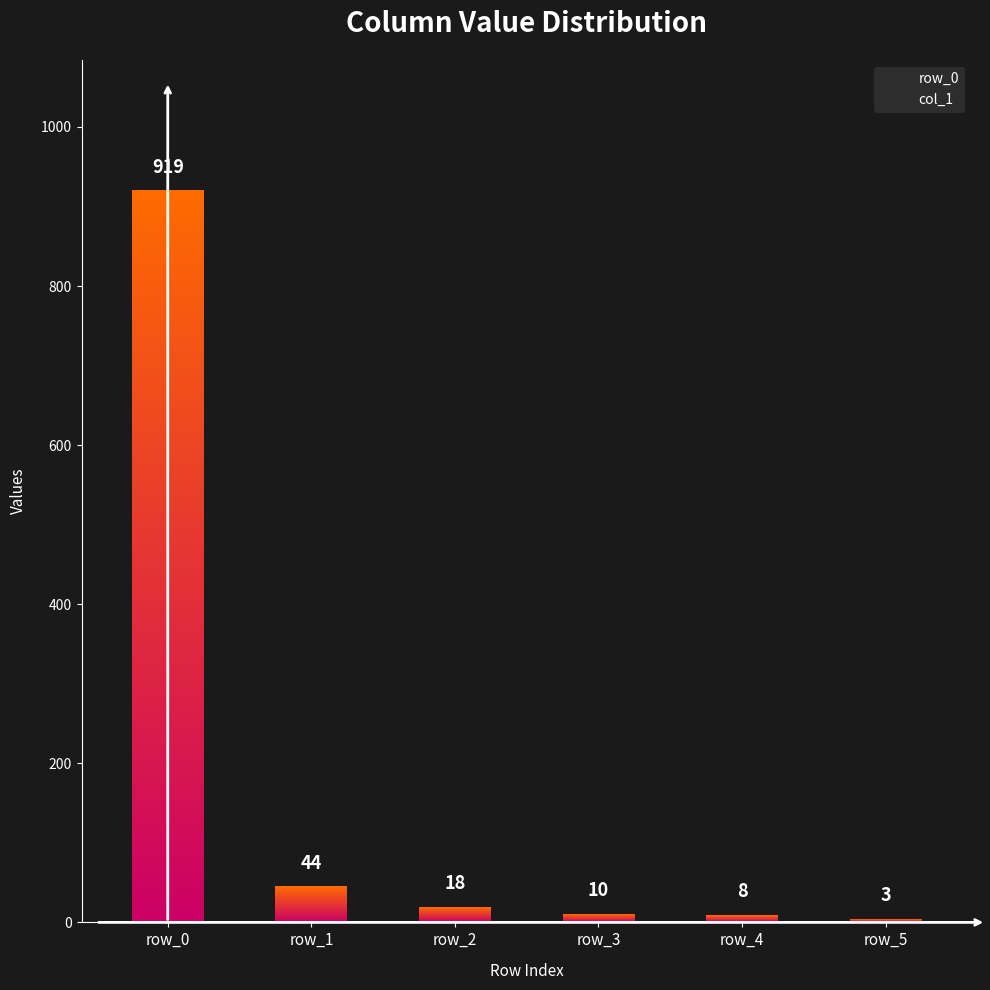

What is the value of the 2nd bar from the left?

44